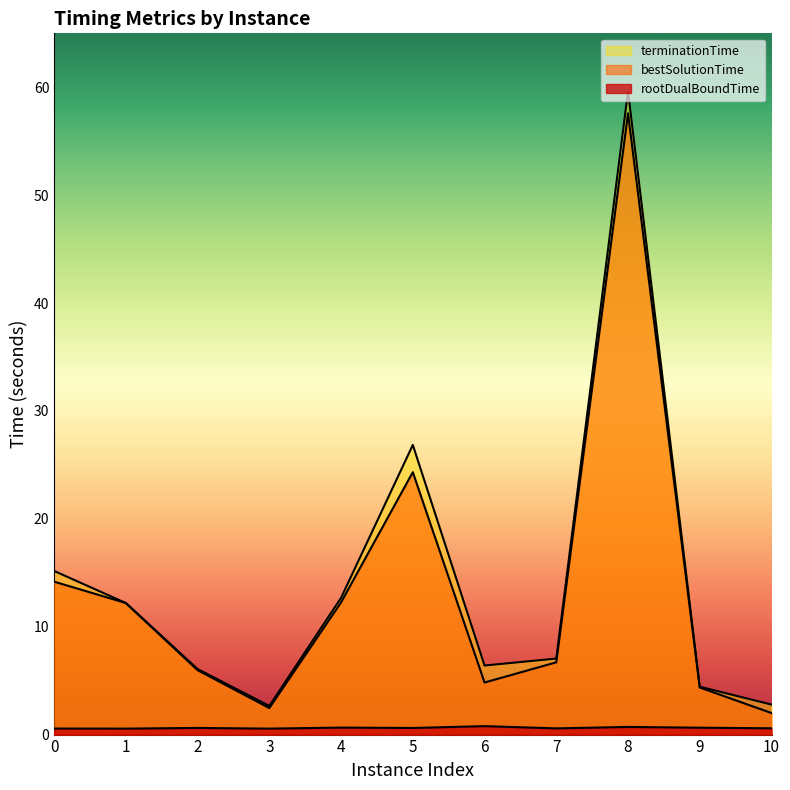

Reading left to right, what are all the values shown in this chart?

rootDualBoundTime: 0=0.6	1=0.6	2=0.6	3=0.6	4=0.6	5=0.6	6=0.8	7=0.6	8=0.7	9=0.6	10=0.6
bestSolutionTime: 0=14.2	1=12.2	2=6.0	3=2.5	4=12.3	5=24.3	6=4.8	7=6.7	8=57.6	9=4.4	10=2.0
terminationTime: 0=15.2	1=12.2	2=6.1	3=2.7	4=12.7	5=26.8	6=6.4	7=7.0	8=59.6	9=4.4	10=2.8